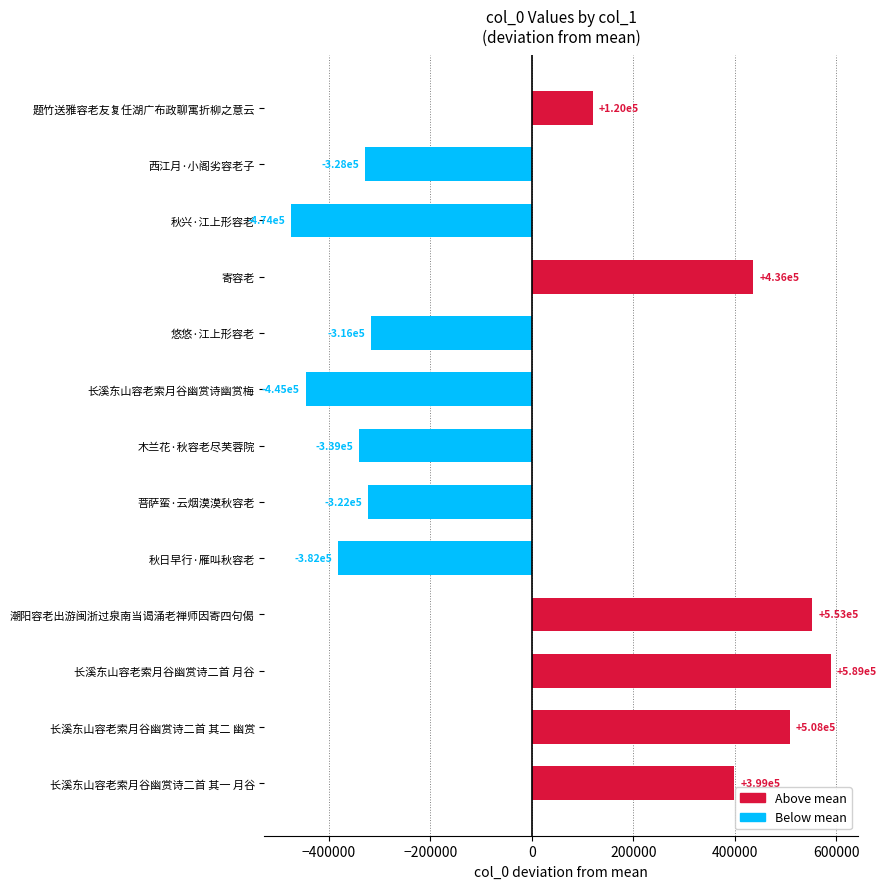

How many bars are there in total?

13